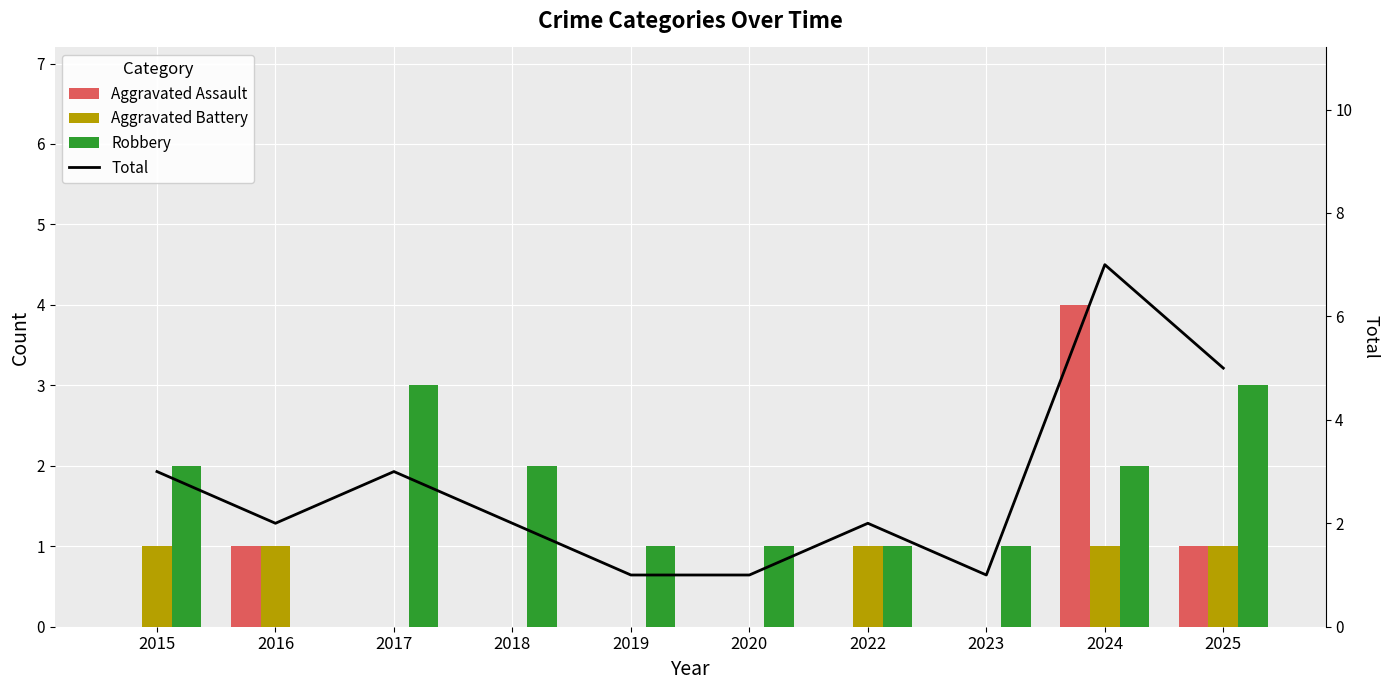

At which label does Total first exceed 2?

2015